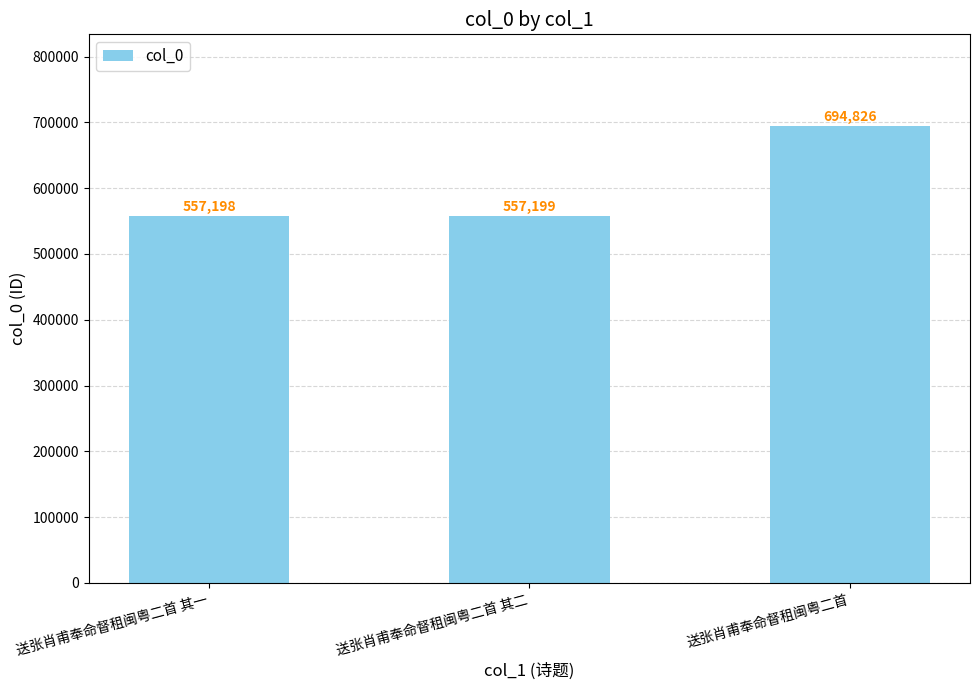

True or false: the data shows 694826 at 送张肖甫奉命督租闽粤二首.

True